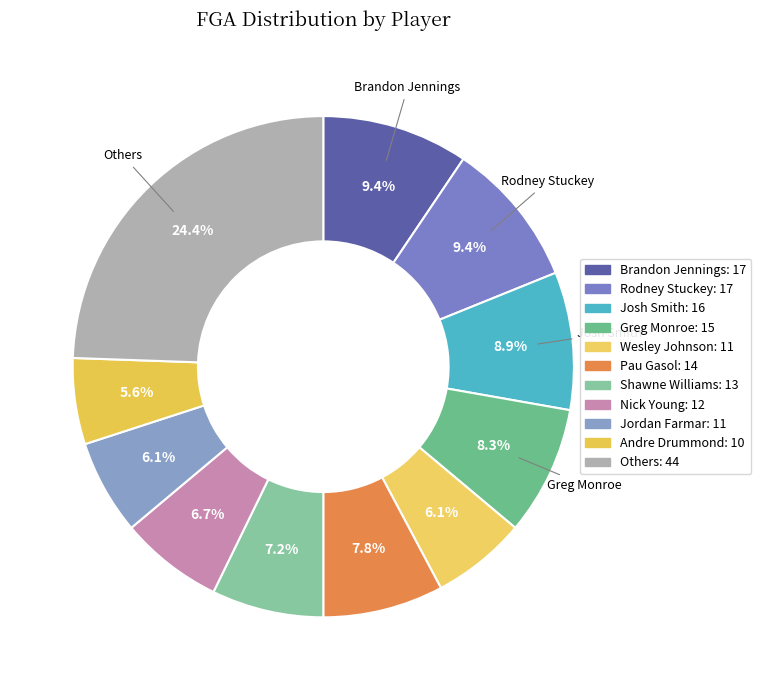

How many slices are in this pie chart?

11